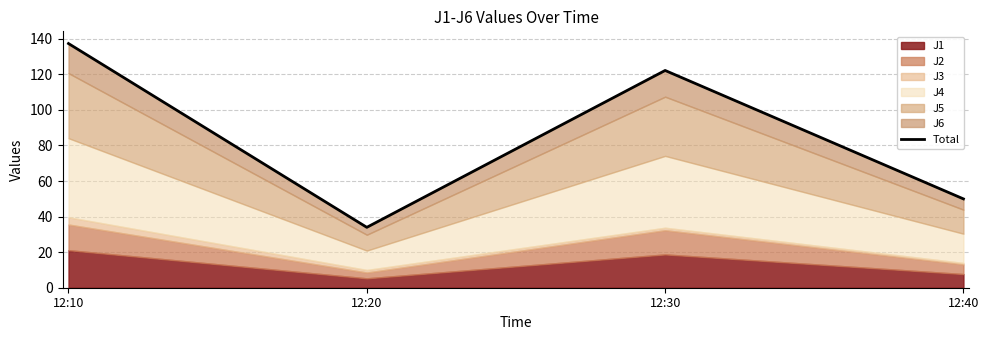

Which label corresponds to the largest value in the chart?

12:10